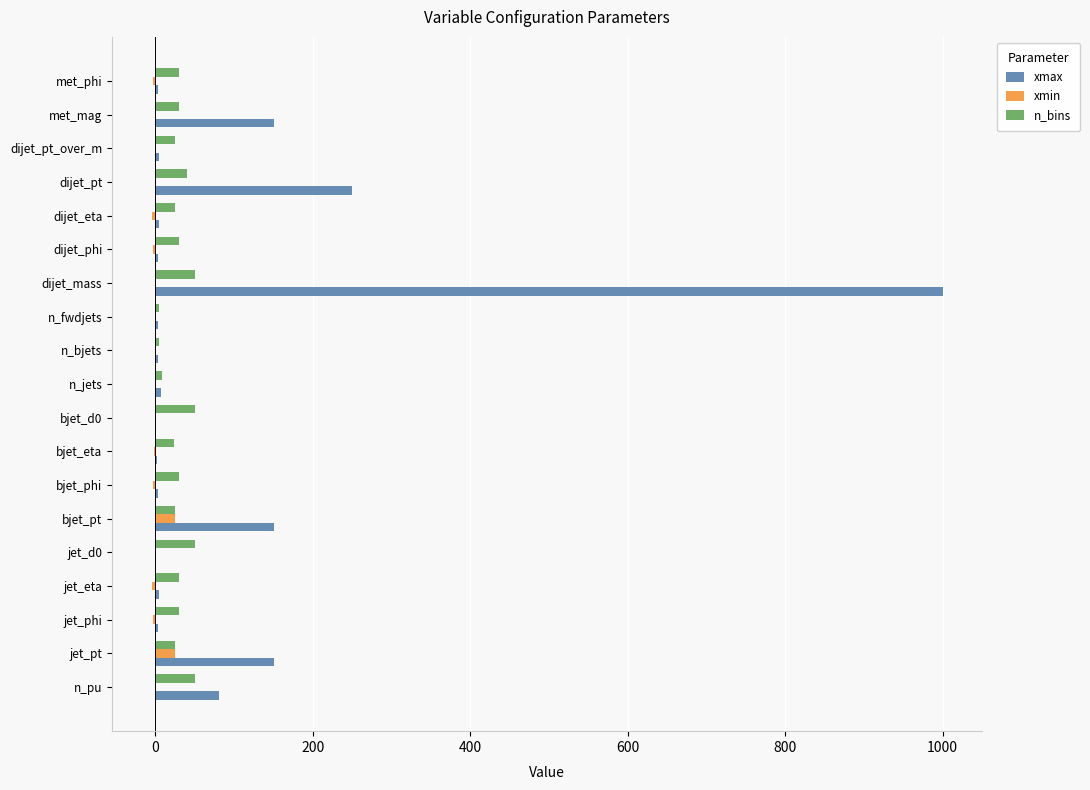

What is the maximum value for n_bins?

50.0